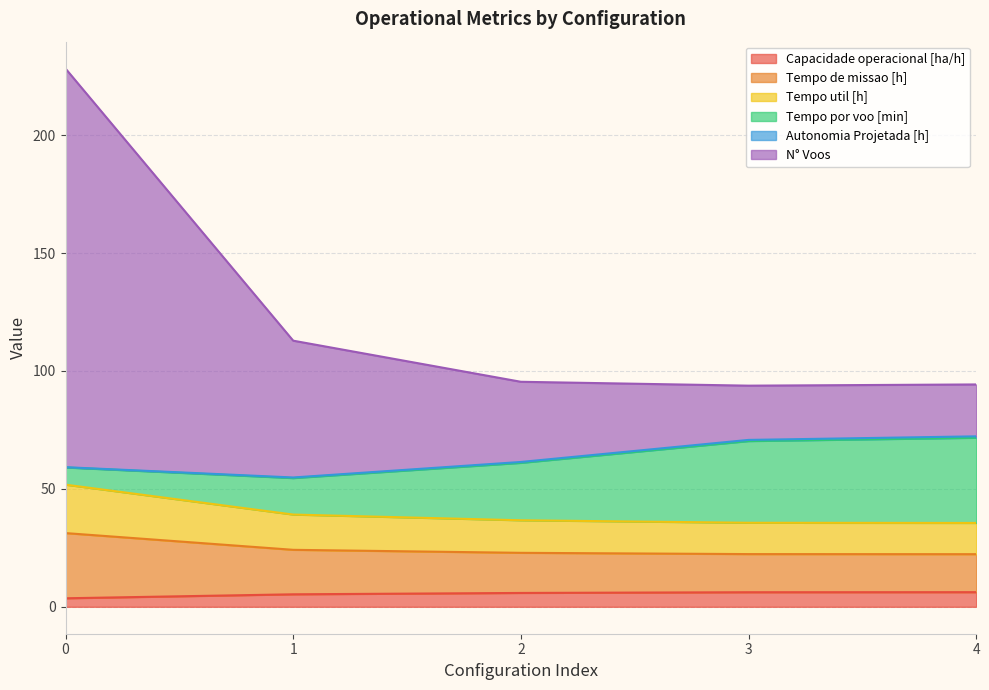

How many values in the Capacidade operacional [ha/h] series exceed 5?

4